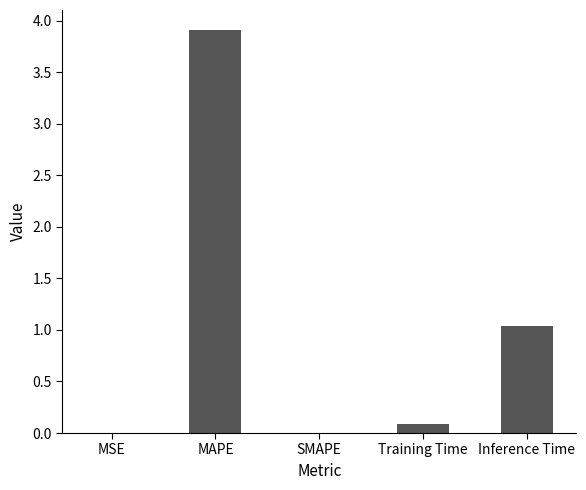

The chart shows a value of 1.0 at Inference Time. True or false?

True